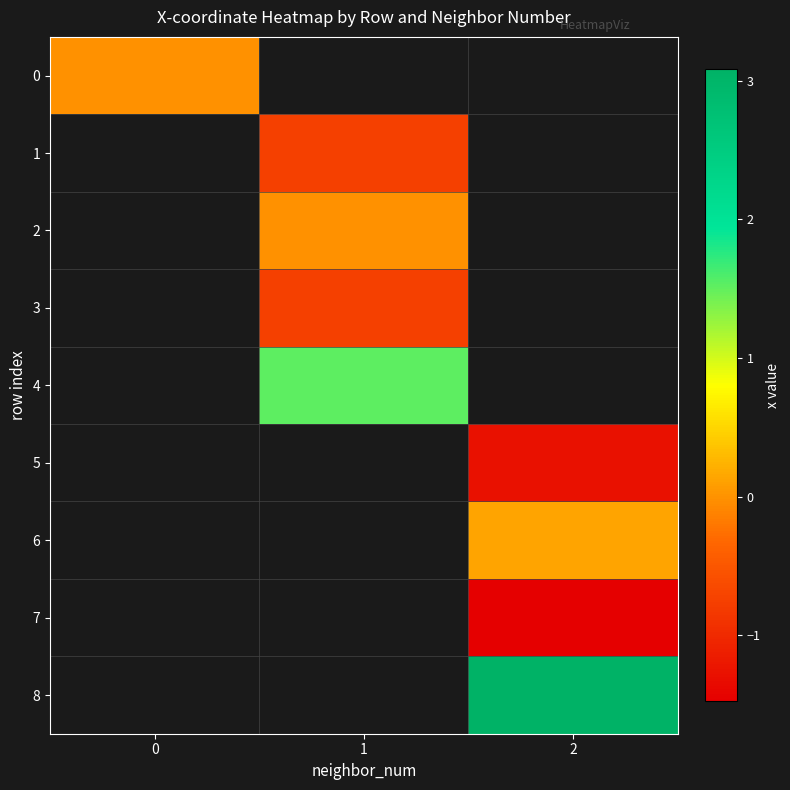

How many negative values does the 5 series have?

1